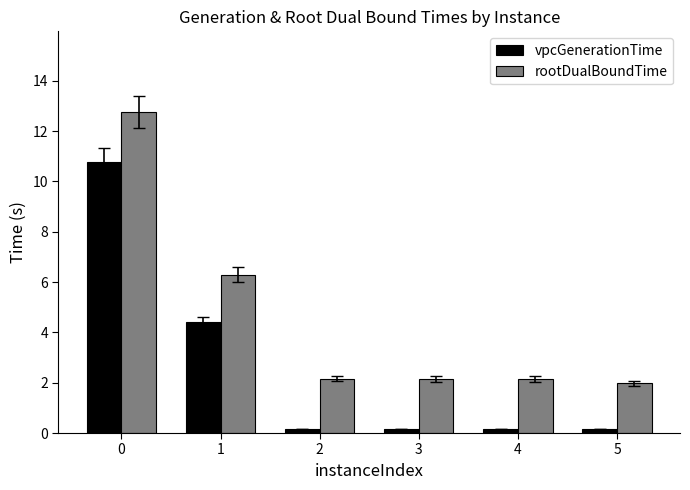

How many data points in rootDualBoundTime are above 2?

5